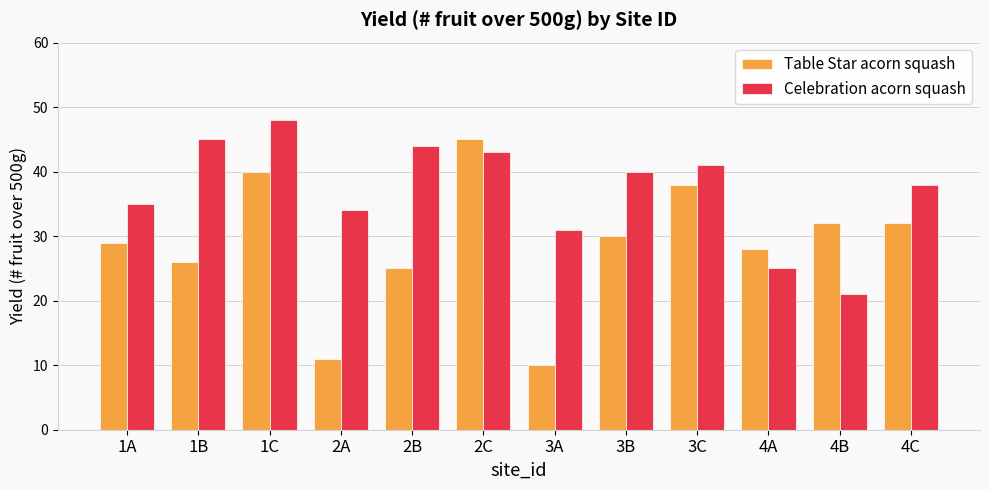

Reading left to right, list all the values displayed in this chart.

Table Star acorn squash: 29	26	40	11	25	45	10	30	38	28	32	32
Celebration acorn squash: 35	45	48	34	44	43	31	40	41	25	21	38